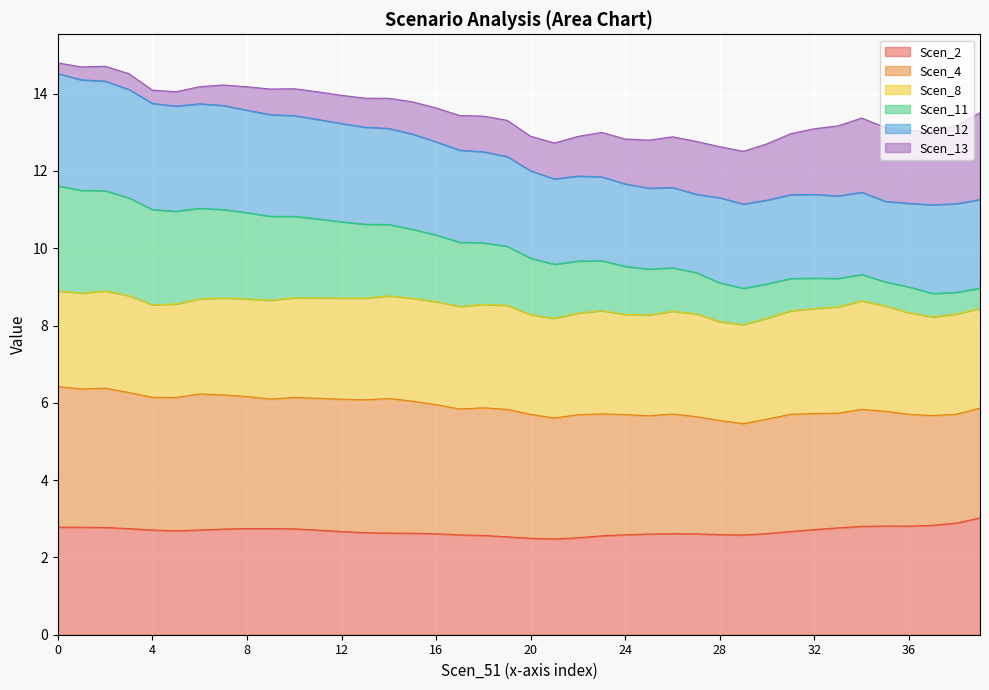

Between 1.1525180909780535 and 1.107871160496611, which series saw the biggest shift?

Scen_2